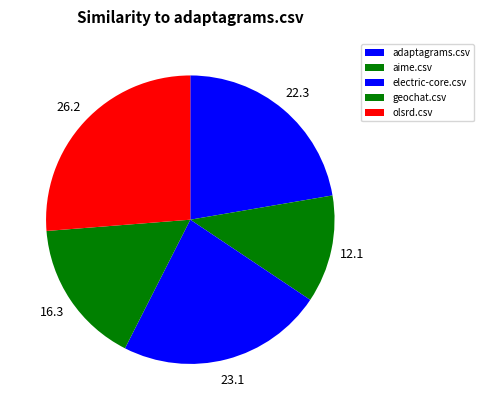

Which slice is the smallest?

aime.csv